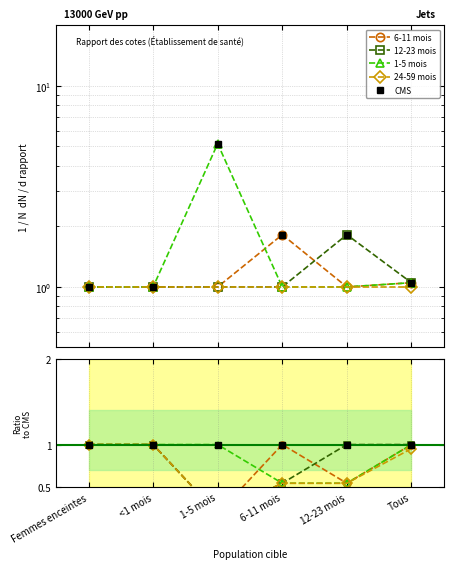

How many lines are shown in the chart?

5